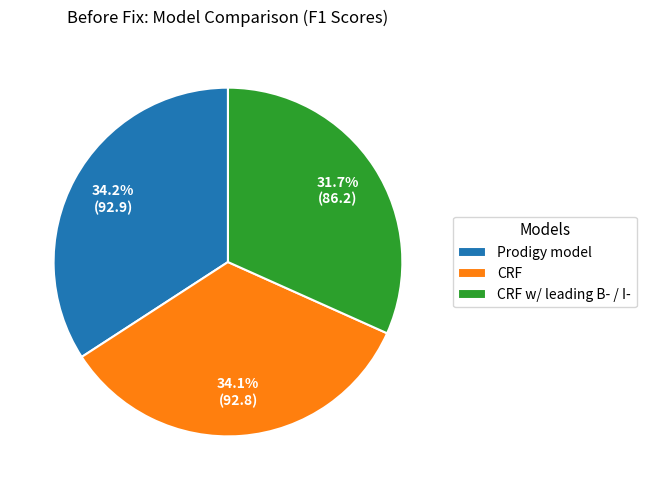

True or false: CRF accounts for 34% of the total.

True